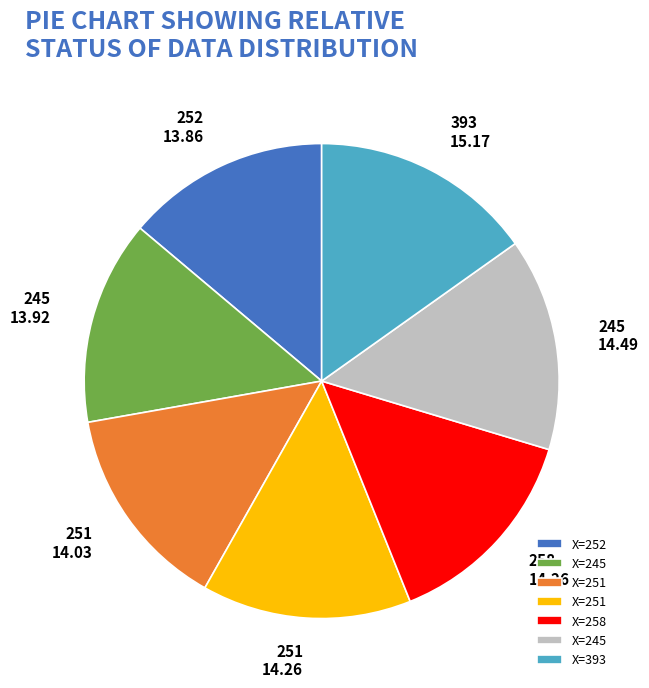

Is there any slice that represents more than half of the pie?

No